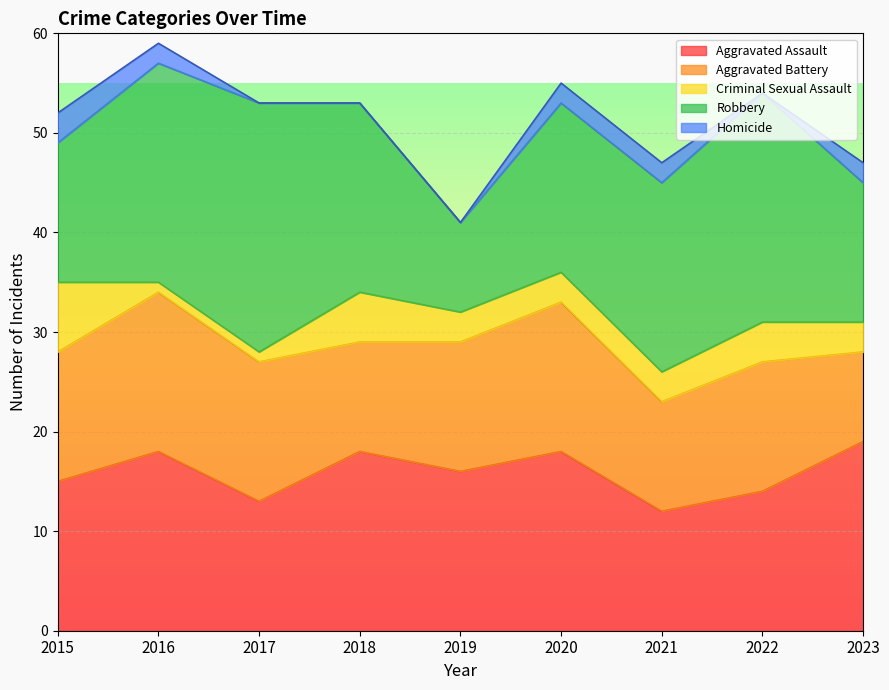

What is the difference between the maximum and minimum values in the Aggravated Battery series?

7